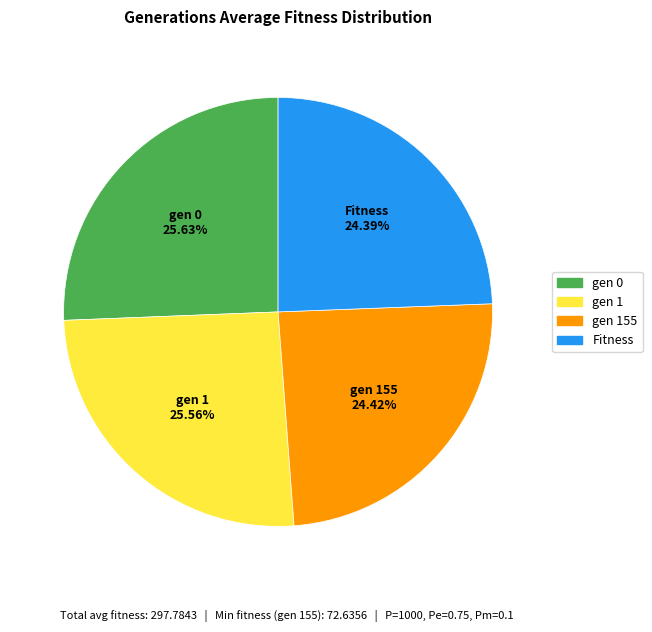

Count the number of slices in the pie.

4